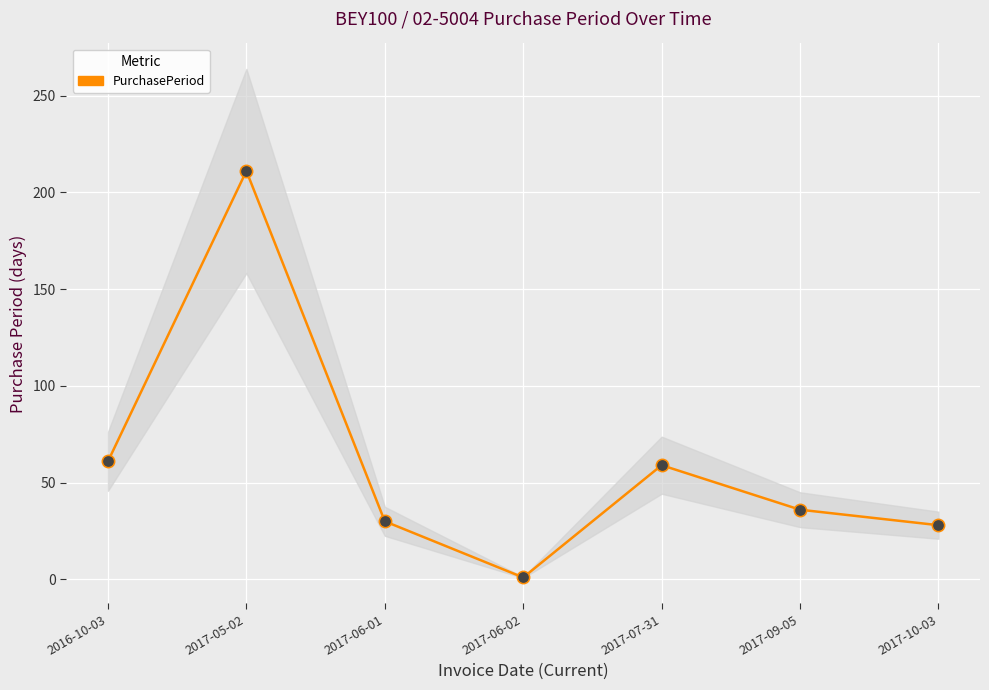

Approximately how many times larger is the value at 2017-07-31 compared to 2017-09-05?

1.6